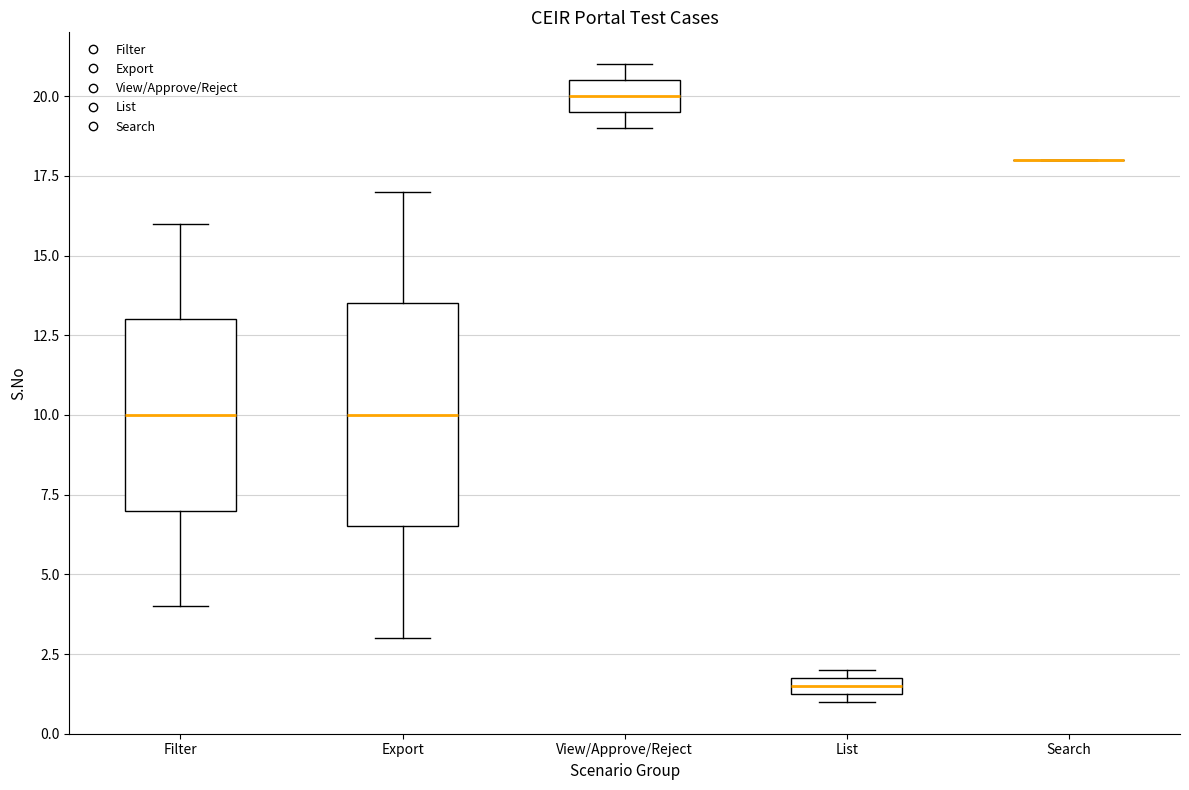

Which box is the tallest, from its lower edge to its upper edge?

Export